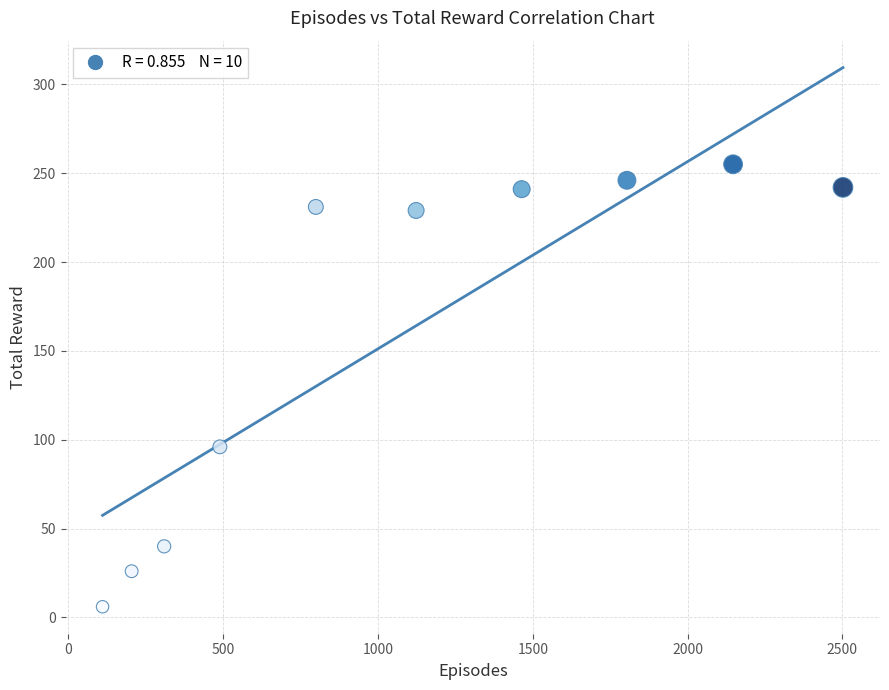

What Y value in the scatter plot is closest to 130?

96